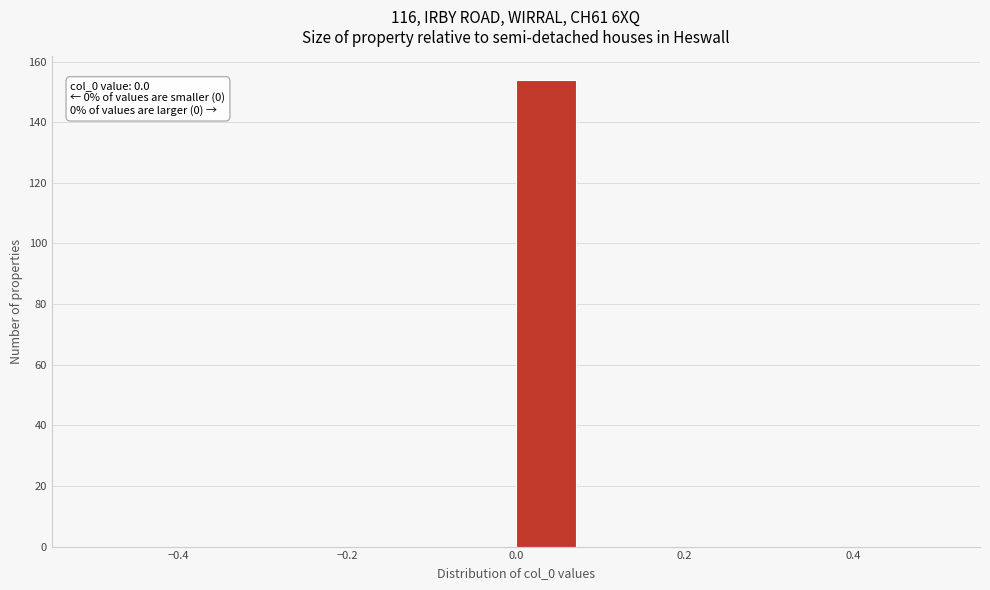

Around what value on the x-axis is the tallest bar? Give the approximate position of its centre, as read against the axis.

0.04